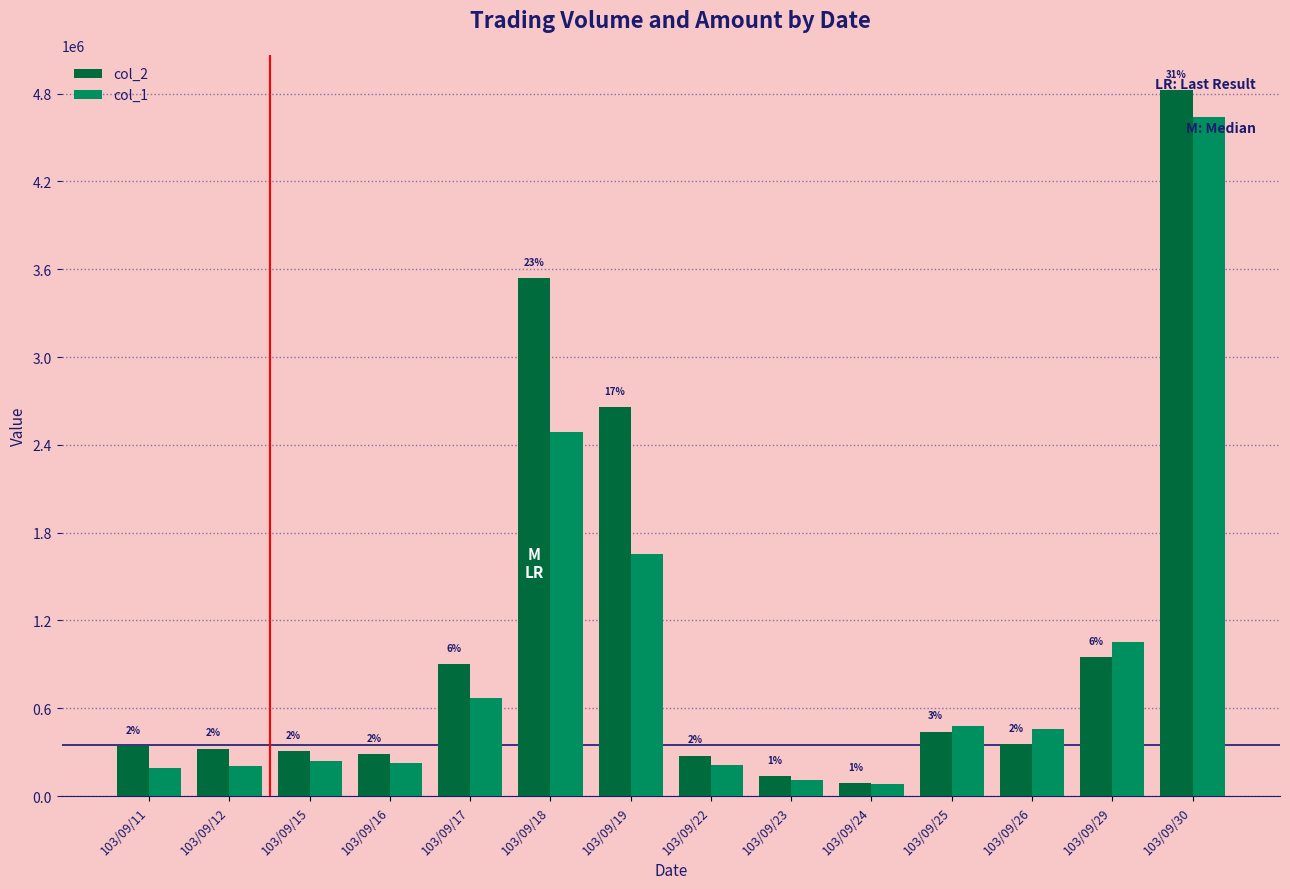

How many bars are there in each group?

2